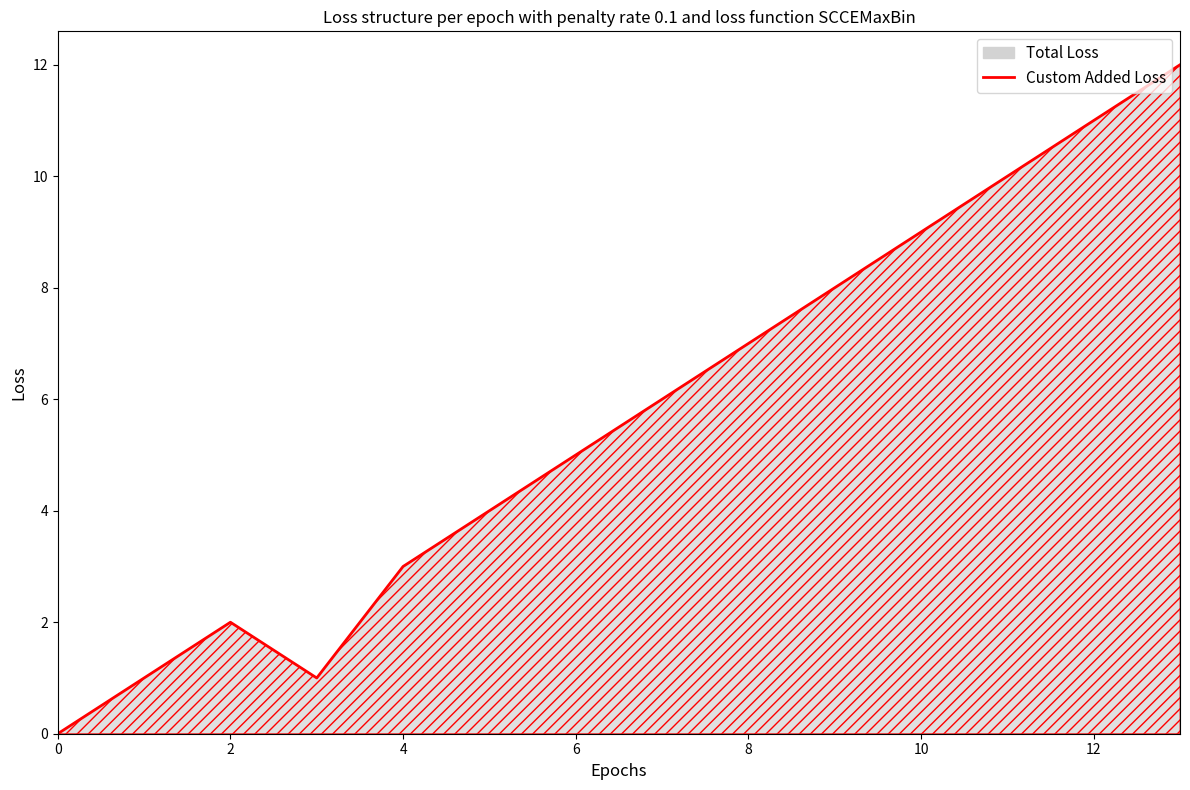

True or false: the data shows 2 at 2.

True